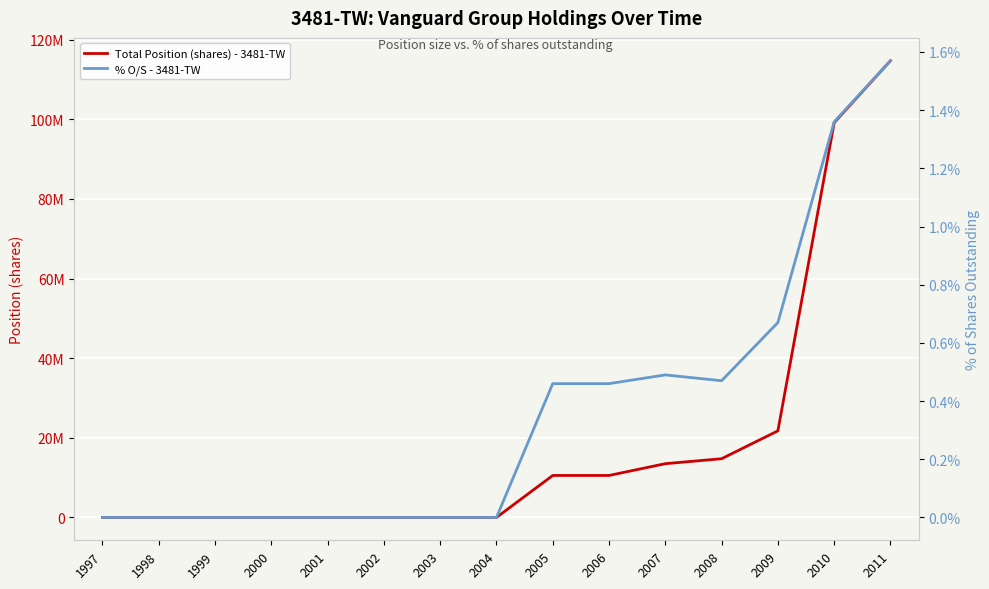

True or false: Total Position (shares) - 3481-TW has more than 2 interior local peaks.

False